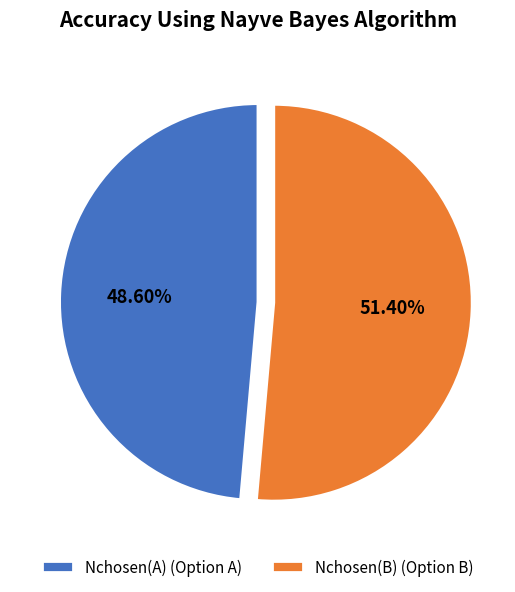

Between Nchosen(B) (Option B) and Nchosen(A) (Option A), which is larger?

Nchosen(B) (Option B)